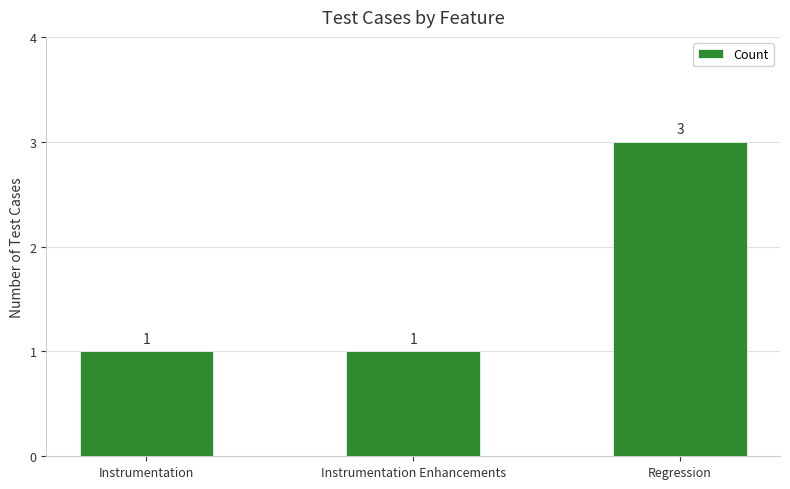

The chart shows a value of 1 at Instrumentation Enhancements. True or false?

True